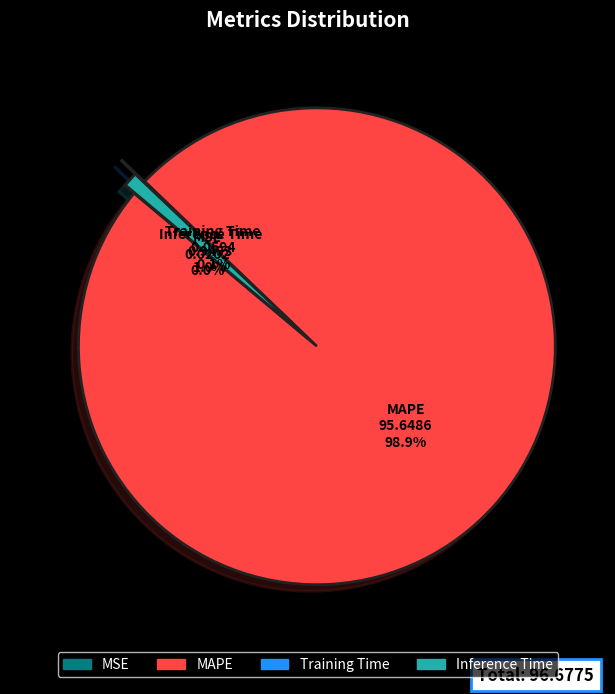

To the nearest percent, what is the average slice percentage?

25%